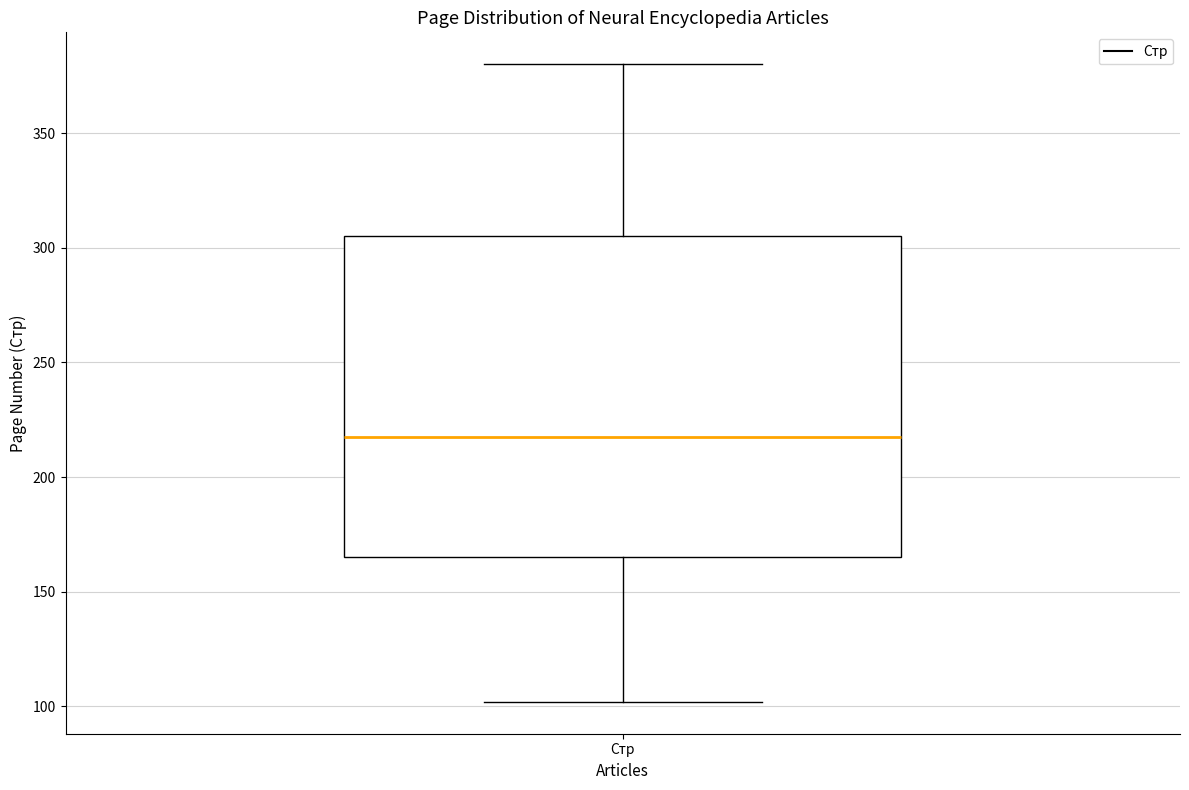

Read this box plot against the y-axis: the position of the median line, the range covered by the box, and the ends of both whiskers. The values are not printed on the chart, so give them approximately, as read against the axis.

median 220, box 165 to 305, whiskers 100 to 380